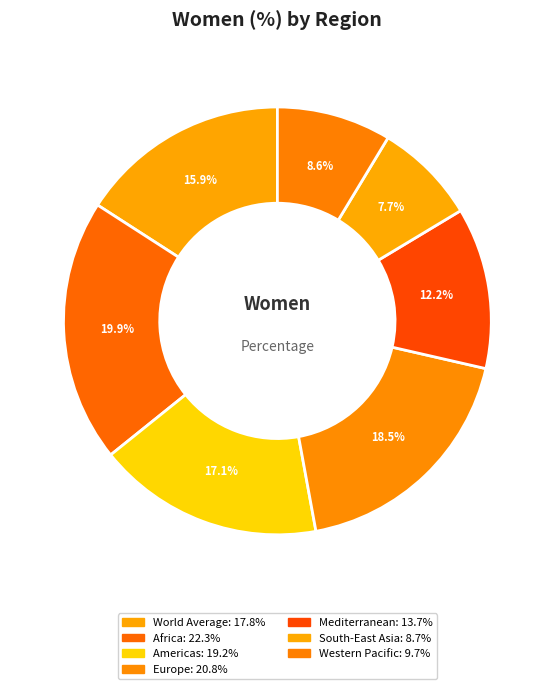

How many segments does this pie chart have?

7